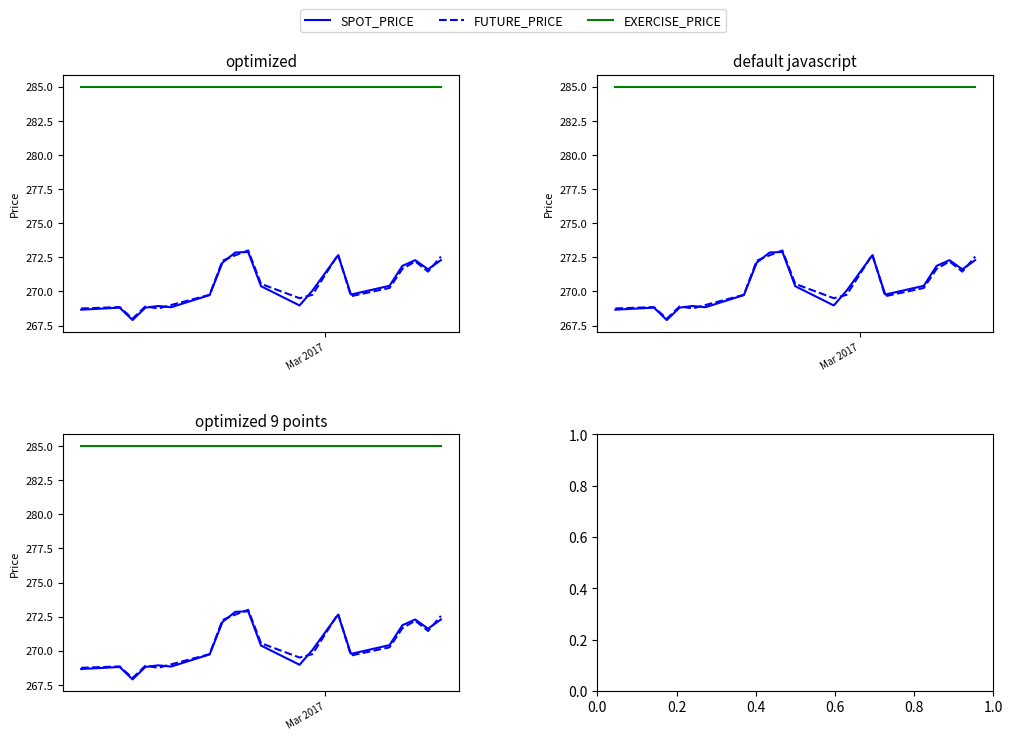

True or false: FUTURE_PRICE and EXERCISE_PRICE cross at least once.

False